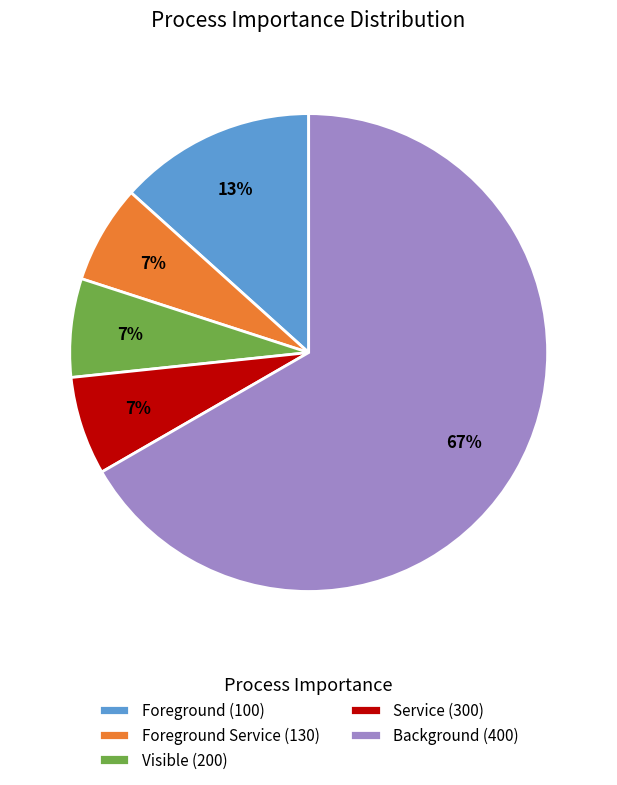

What is the largest slice in the pie chart?

Background (400)